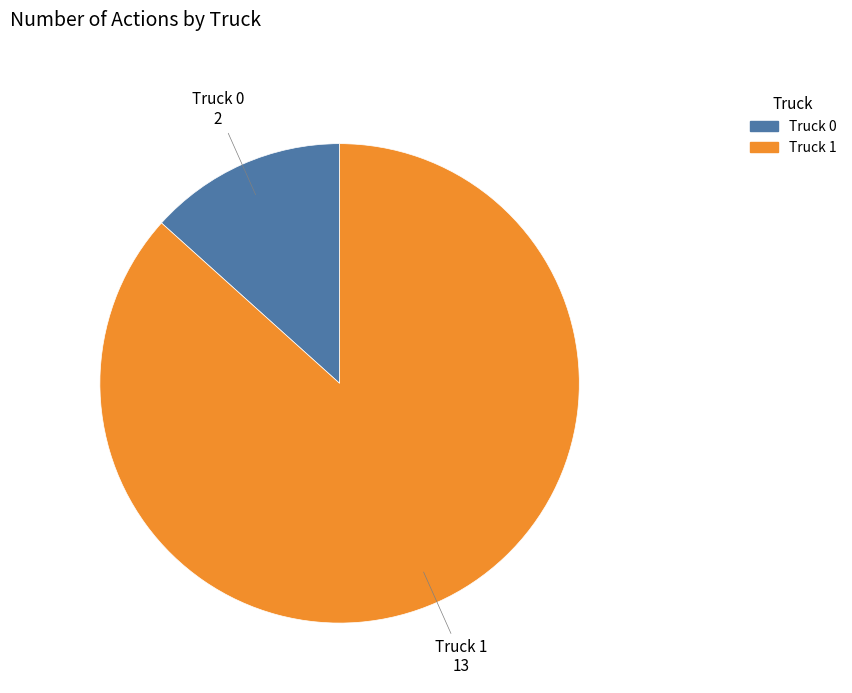

The Truck 0 slice represents 1% of the pie. True or false?

False